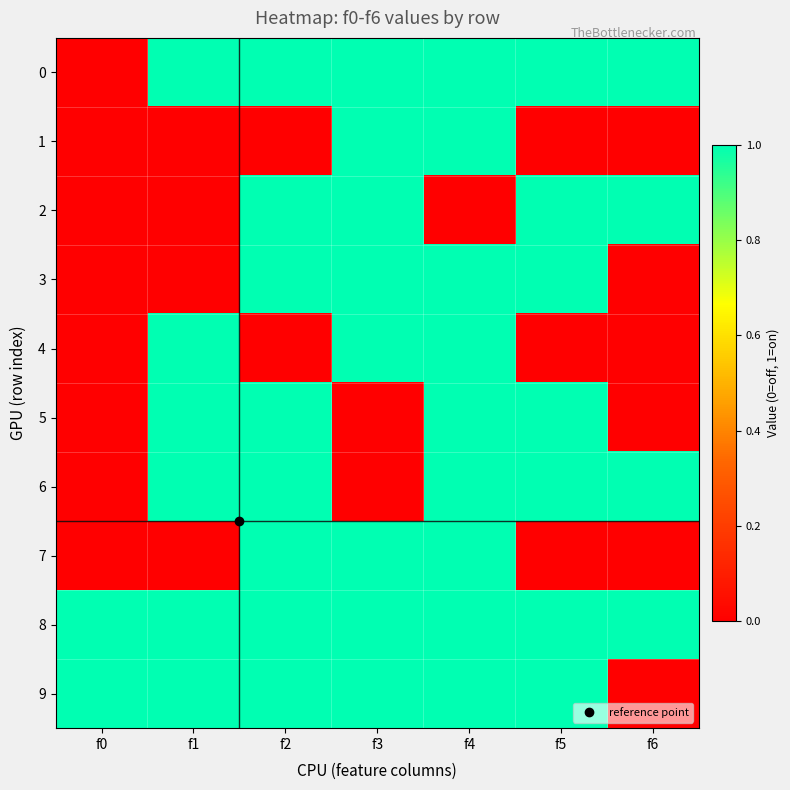

At how many categories does at least one series exceed 0?

7